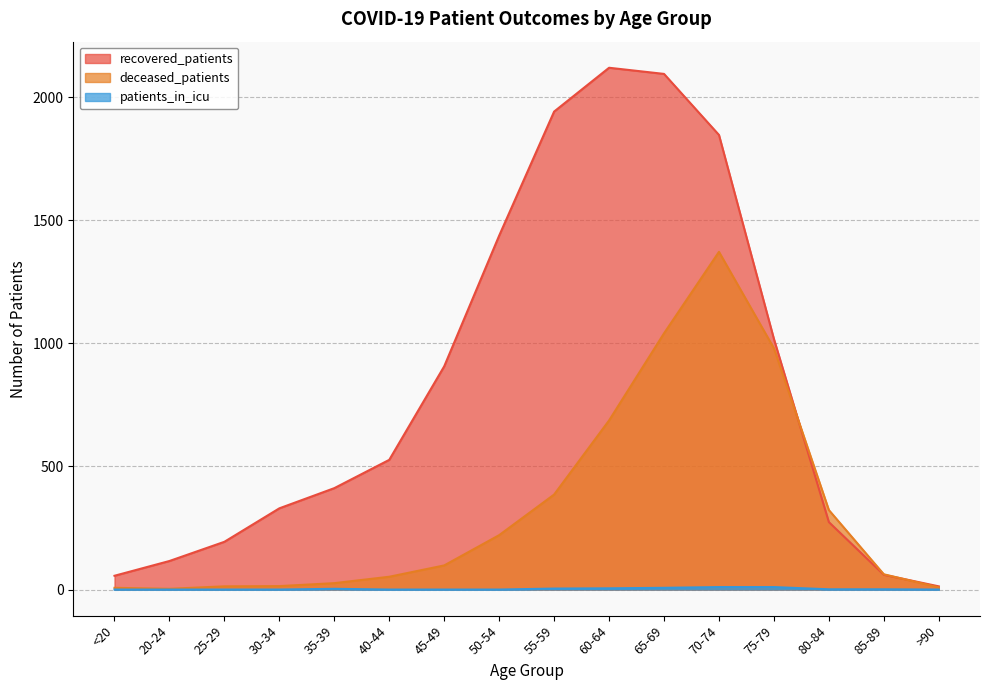

How many lines are shown in the chart?

3